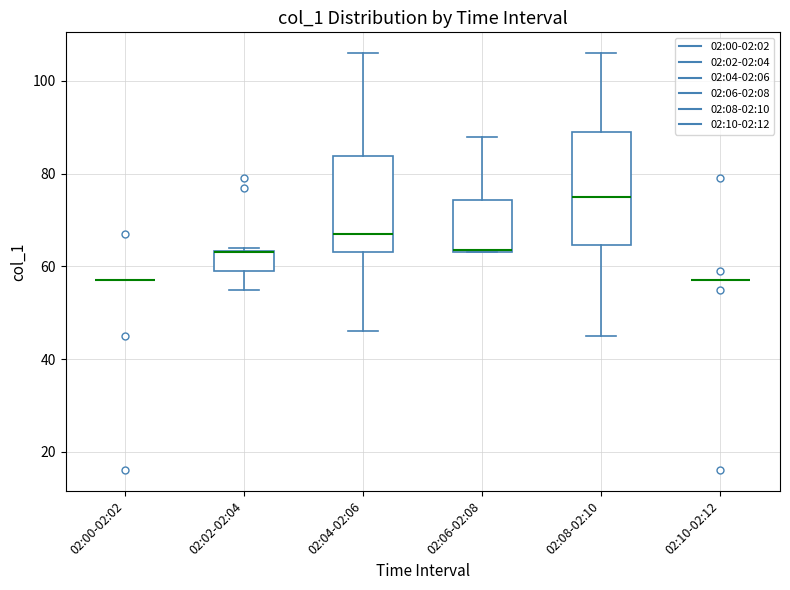

Reading left to right, read every box against the y-axis: the position of its median line, the range the box covers, and the ends of its whiskers. The values are not printed on the chart, so give them approximately, as read against the axis.

02:00-02:02: box collapsed to a line at 58, whiskers 58 to 58
02:02-02:04: median 64 (drawn on the box's upper edge), box 60 to 64, whiskers 56 to 64 (just above the box's upper edge)
02:04-02:06: median 68, box 64 to 84, whiskers 46 to 106
02:06-02:08: median 64, box 64 to 74, whiskers 64 to 88
02:08-02:10: median 76, box 64 to 90, whiskers 46 to 106
02:10-02:12: box collapsed to a line at 58, whiskers 58 to 58